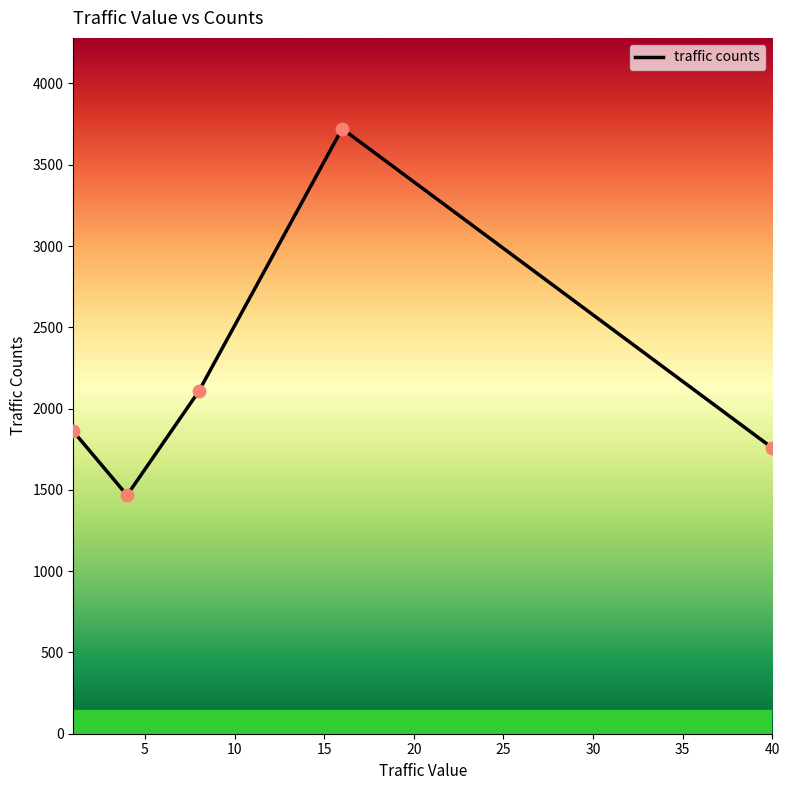

Approximately how many times larger is the value at 40 compared to 1?

0.9